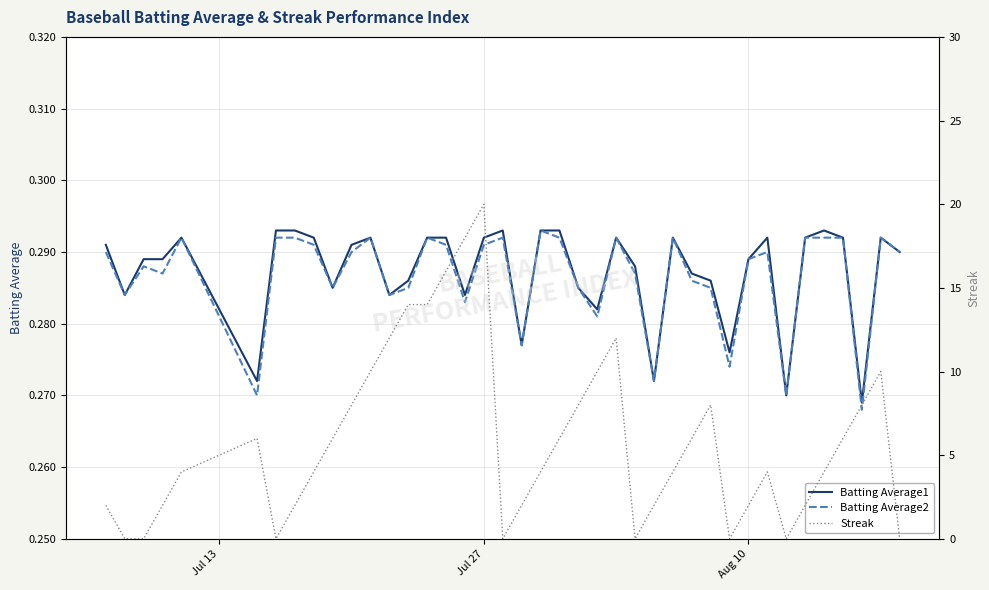

After their last crossing, which series has the higher values: Batting Average2 or Streak?

Batting Average2